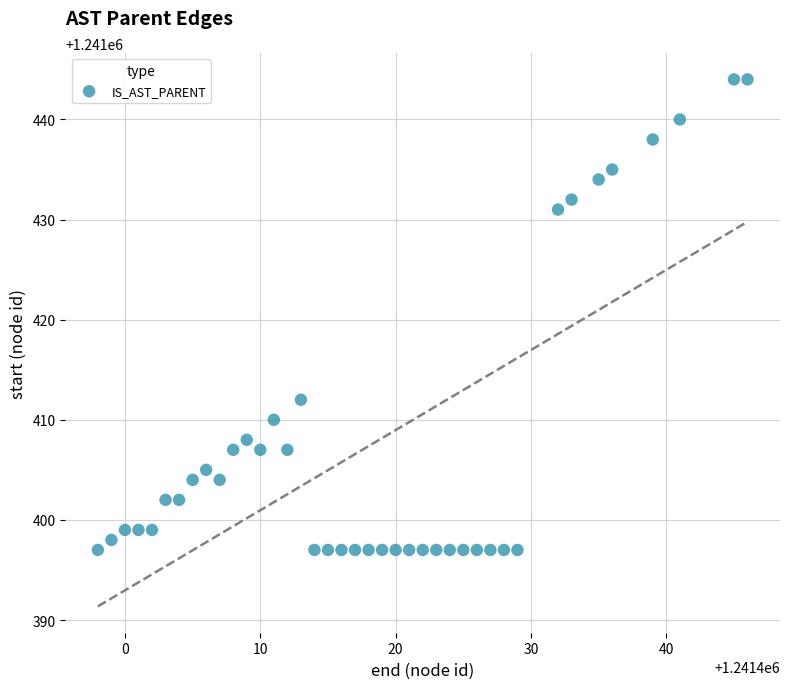

What Y value in the scatter plot is closest to 1241420?

1241412